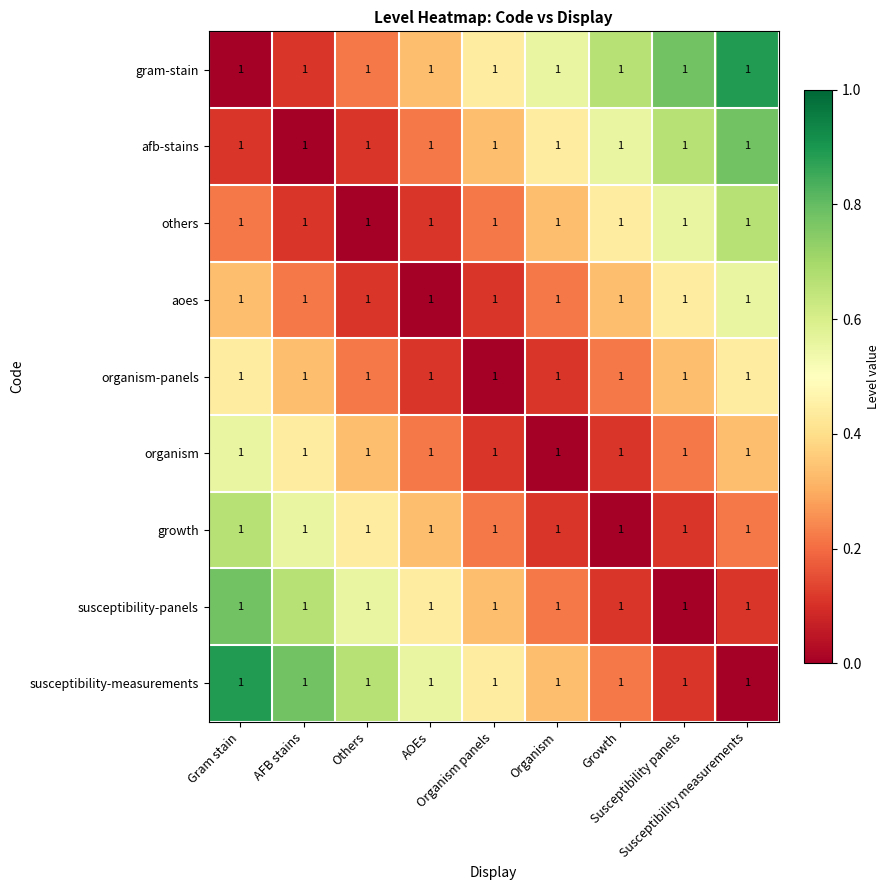

Reading right to left, transcribe all the data shown in this chart.

gram-stain: Susceptibility measurements=1.0	Susceptibility panels=1.0	Growth=1.0	Organism=1.0	Organism panels=1.0	AOEs=1.0	Others=1.0	AFB stains=1.0	Gram stain=1.0
afb-stains: Susceptibility measurements=1.0	Susceptibility panels=1.0	Growth=1.0	Organism=1.0	Organism panels=1.0	AOEs=1.0	Others=1.0	AFB stains=1.0	Gram stain=1.0
others: Susceptibility measurements=1.0	Susceptibility panels=1.0	Growth=1.0	Organism=1.0	Organism panels=1.0	AOEs=1.0	Others=1.0	AFB stains=1.0	Gram stain=1.0
aoes: Susceptibility measurements=1.0	Susceptibility panels=1.0	Growth=1.0	Organism=1.0	Organism panels=1.0	AOEs=1.0	Others=1.0	AFB stains=1.0	Gram stain=1.0
organism-panels: Susceptibility measurements=1.0	Susceptibility panels=1.0	Growth=1.0	Organism=1.0	Organism panels=1.0	AOEs=1.0	Others=1.0	AFB stains=1.0	Gram stain=1.0
organism: Susceptibility measurements=1.0	Susceptibility panels=1.0	Growth=1.0	Organism=1.0	Organism panels=1.0	AOEs=1.0	Others=1.0	AFB stains=1.0	Gram stain=1.0
growth: Susceptibility measurements=1.0	Susceptibility panels=1.0	Growth=1.0	Organism=1.0	Organism panels=1.0	AOEs=1.0	Others=1.0	AFB stains=1.0	Gram stain=1.0
susceptibility-panels: Susceptibility measurements=1.0	Susceptibility panels=1.0	Growth=1.0	Organism=1.0	Organism panels=1.0	AOEs=1.0	Others=1.0	AFB stains=1.0	Gram stain=1.0
susceptibility-measurements: Susceptibility measurements=1.0	Susceptibility panels=1.0	Growth=1.0	Organism=1.0	Organism panels=1.0	AOEs=1.0	Others=1.0	AFB stains=1.0	Gram stain=1.0